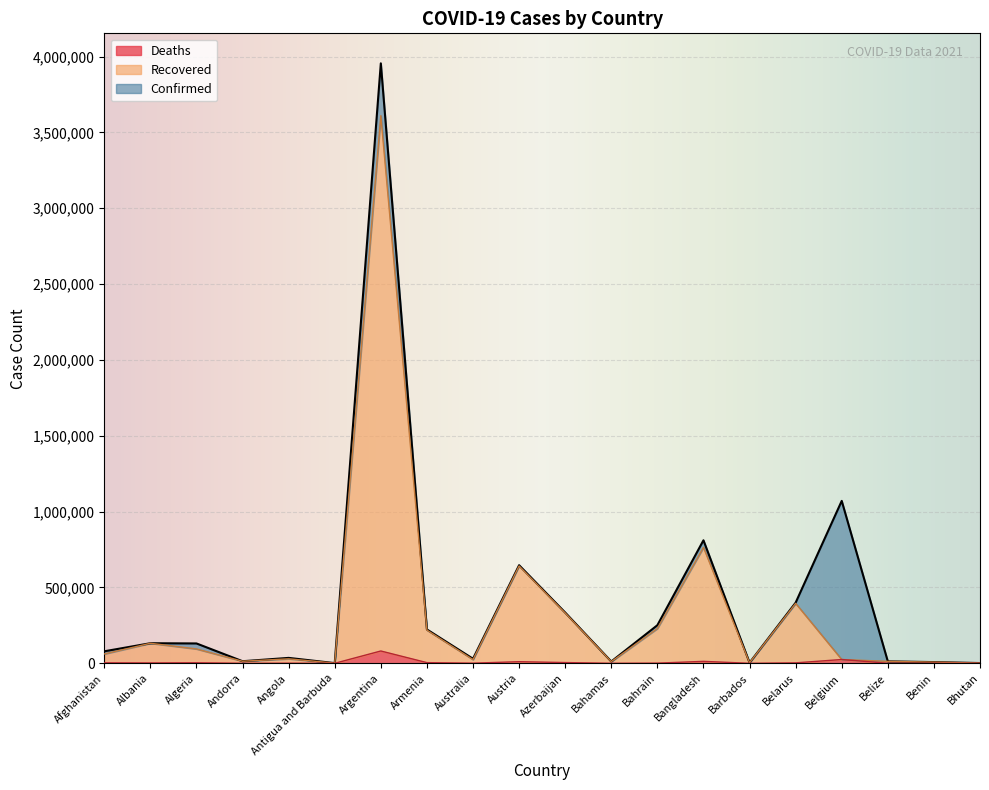

True or false: Deaths and Confirmed intersect in this chart.

False